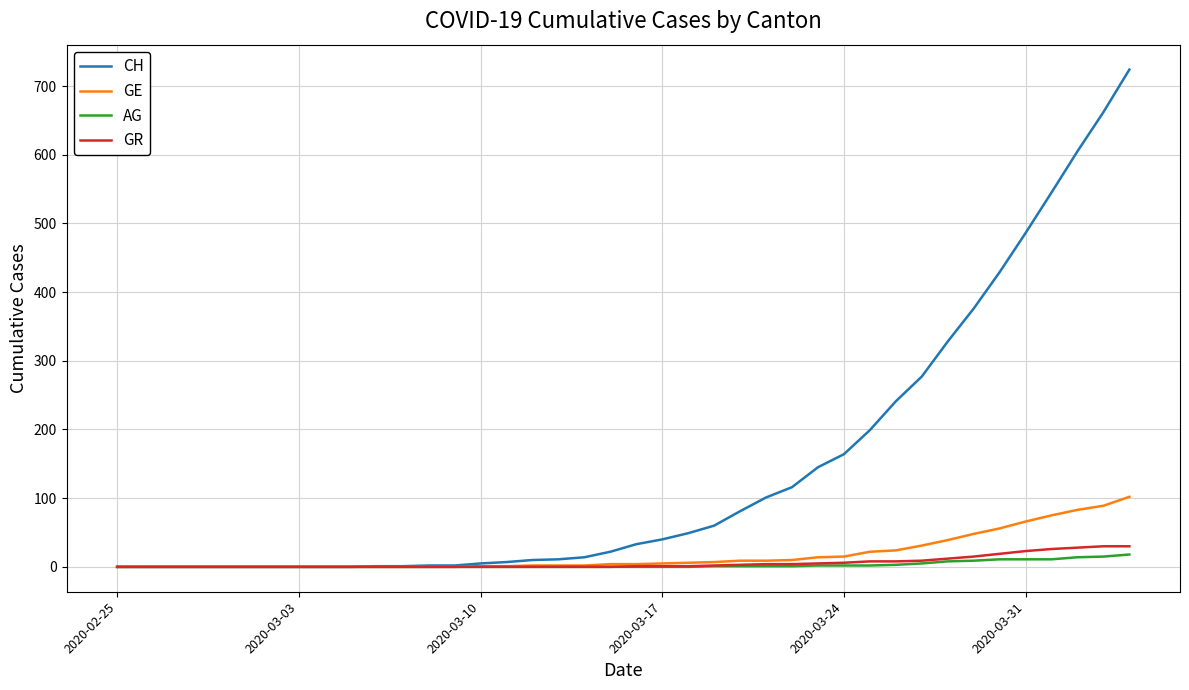

Which series has the largest range (max minus min)?

CH